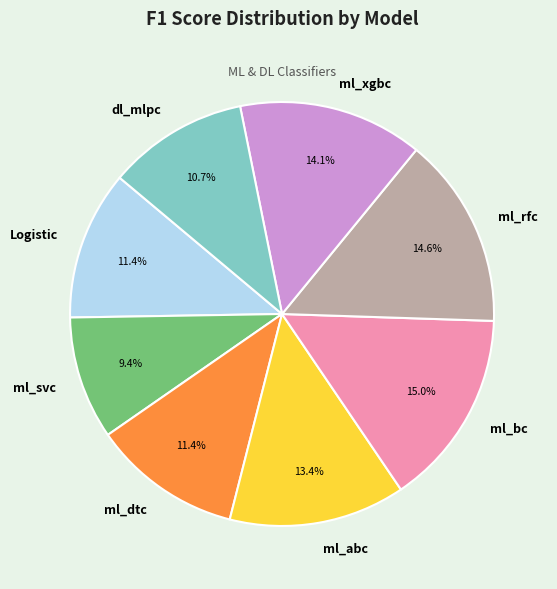

Which slice is the smallest?

ml_svc